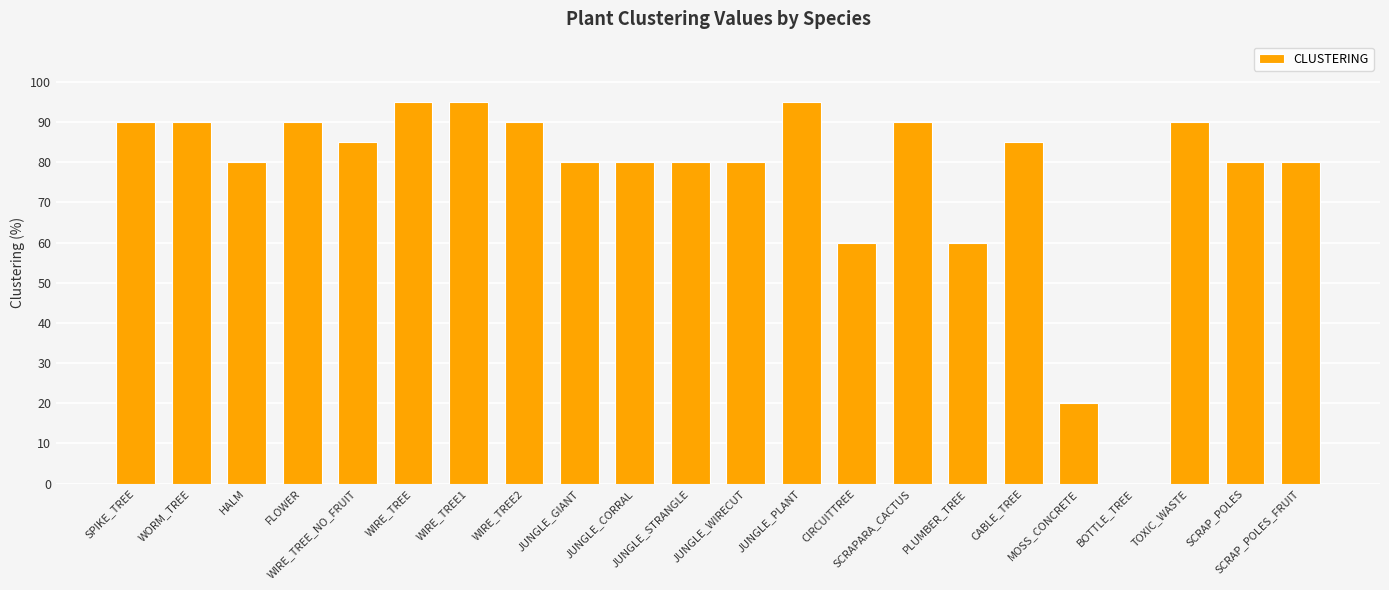

The chart shows a value of 82 at CIRCUITTREE. True or false?

False